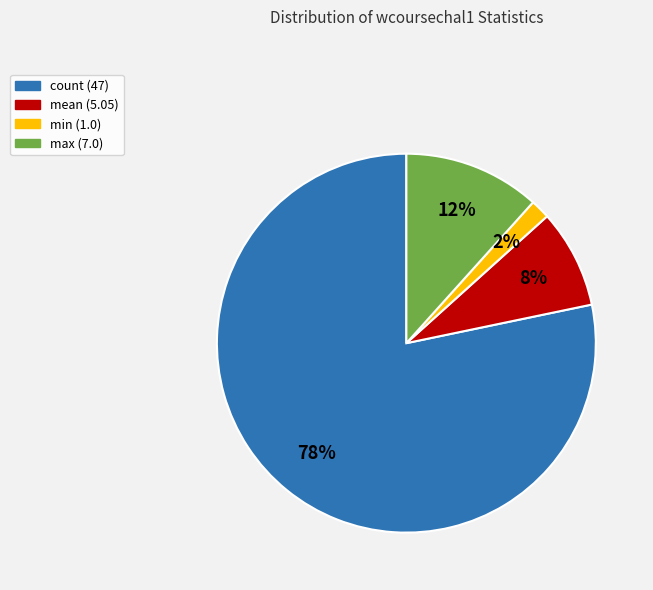

Which category accounts for the majority?

count (47)